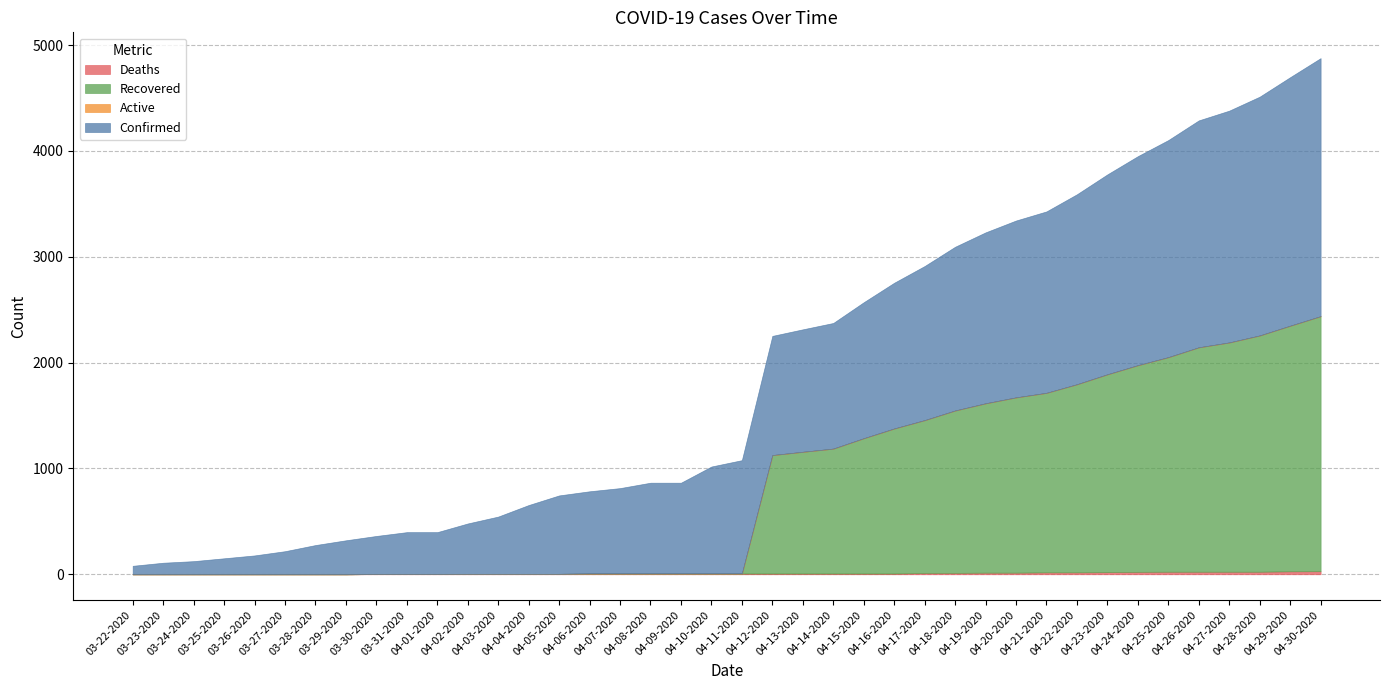

Reading right to left, extract all data points from this chart.

Deaths: 29	28	24	24	24	24	23	20	18	18	15	15	13	12	7	7	7	7	7	7	7	7	7	7	7	4	4	4	4	2	2	2	0	0	0	0	0	0	0	0
Recovered: 2409	2320	2232	2166	2120	2027	1952	1869	1777	1696	1656	1600	1534	1444	1370	1278	1180	1150	1119	0	0	0	0	0	0	0	0	0	0	0	0	0	0	0	0	0	0	0	0	0
Active: 0	0	0	0	0	0	0	0	0	0	0	0	0	0	0	0	0	0	0	0	0	0	0	0	0	0	0	0	0	0	0	0	0	0	0	0	0	0	0	0
Confirmed: 2438	2348	2256	2190	2144	2051	1975	1889	1795	1714	1671	1615	1547	1456	1377	1285	1187	1157	1126	1071	1011	858	858	807	777	741	650	541	476	396	396	360	321	276	218	178	151	124	109	80